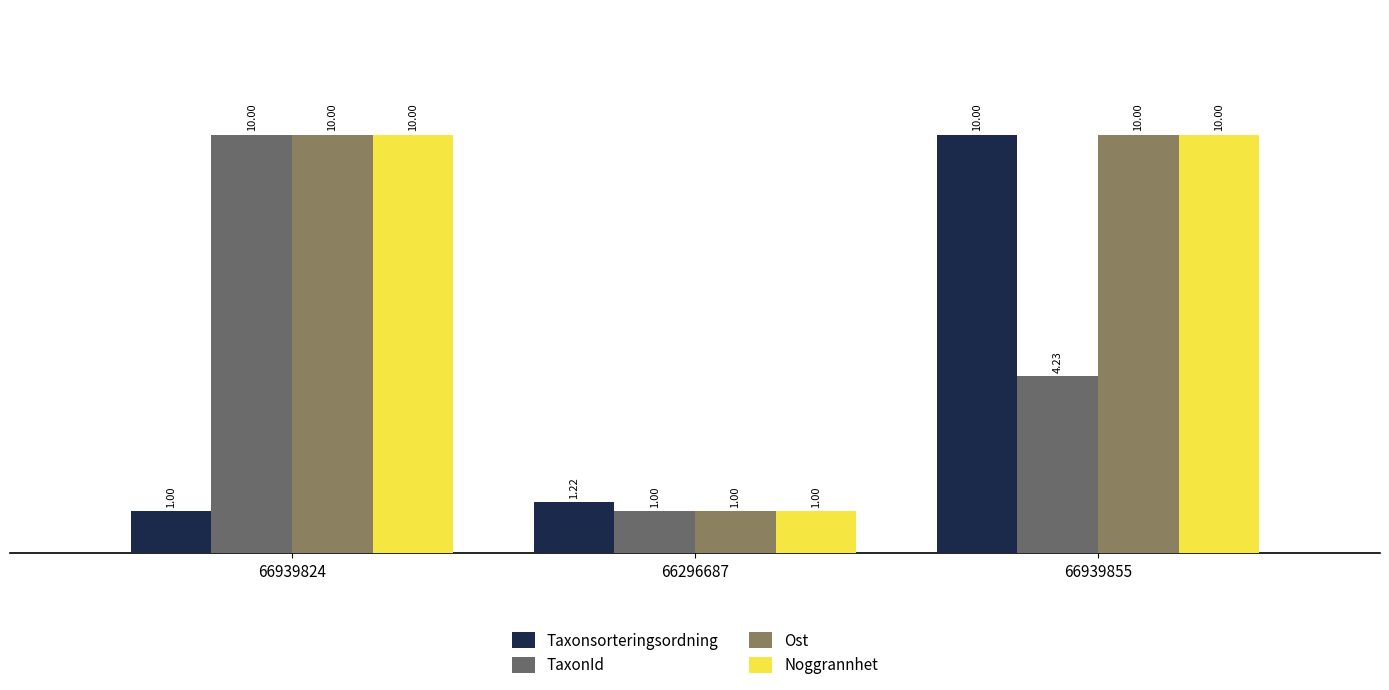

Reading left to right, extract all data points from this chart.

Taxonsorteringsordning: 1.0	1.2	10.0
TaxonId: 10.0	1.0	4.2
Ost: 10.0	1.0	10.0
Noggrannhet: 10.0	1.0	10.0